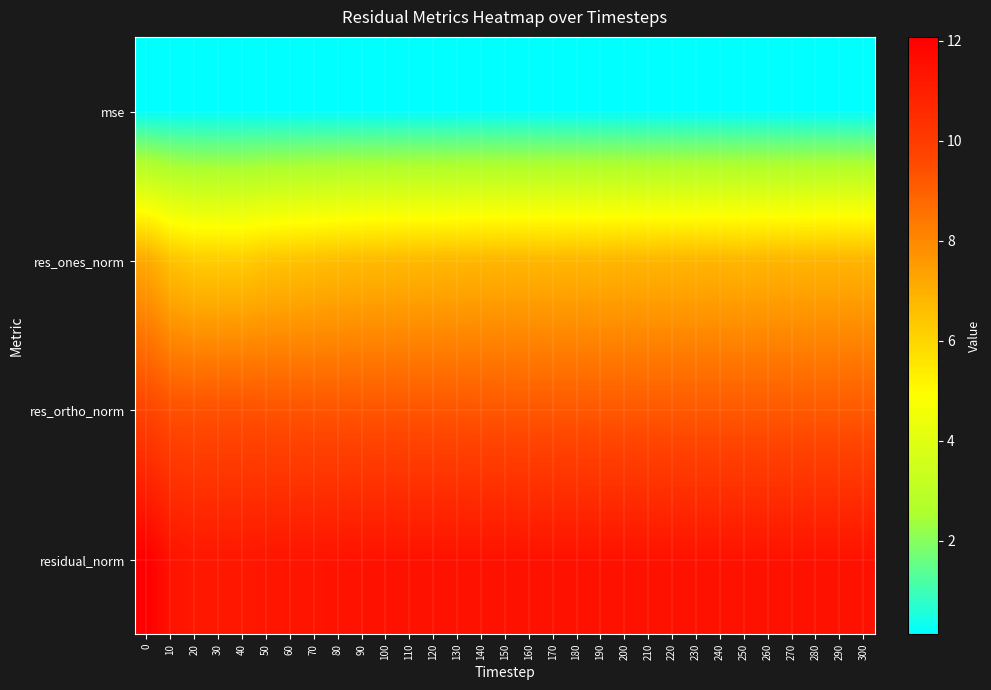

Count the number of data series in this chart.

4